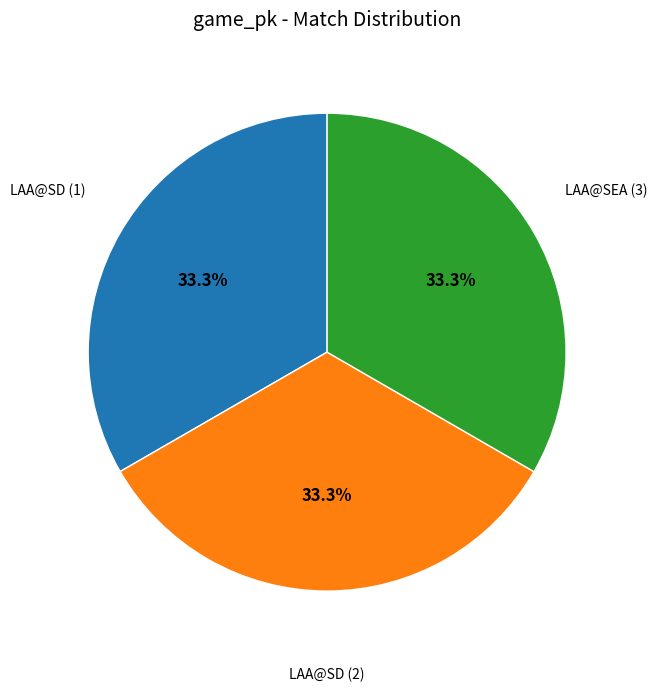

What portion of the pie excludes LAA@SD (1)?

66.7%